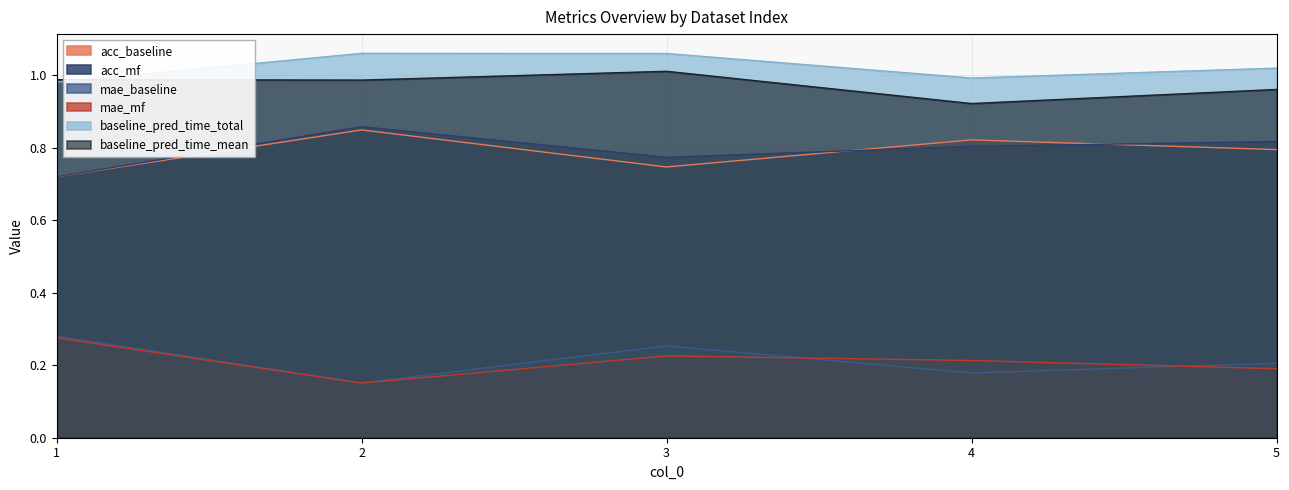

At which label does baseline_pred_time_total reach its minimum?

1